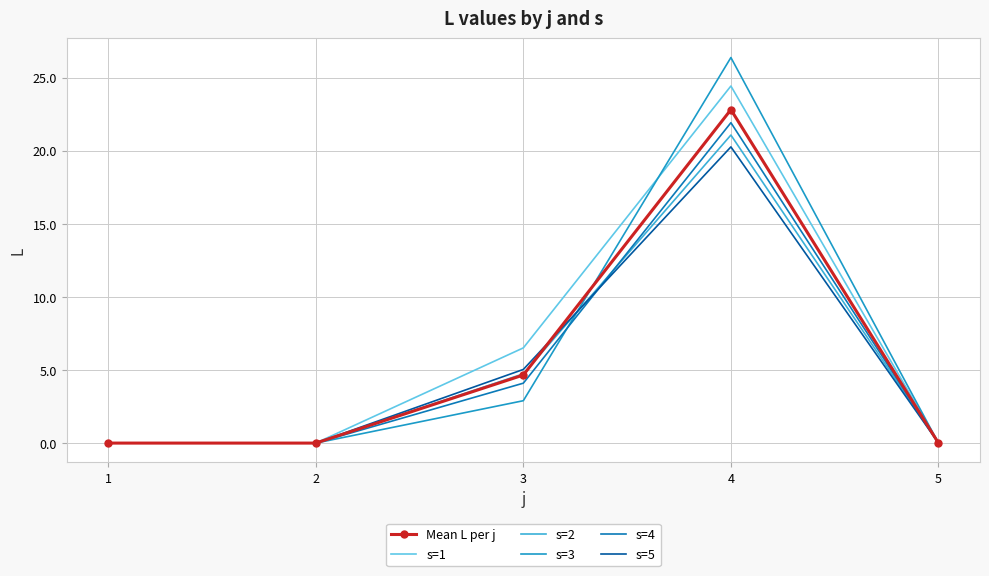

Where is s=1 nearest to the value 12?

3